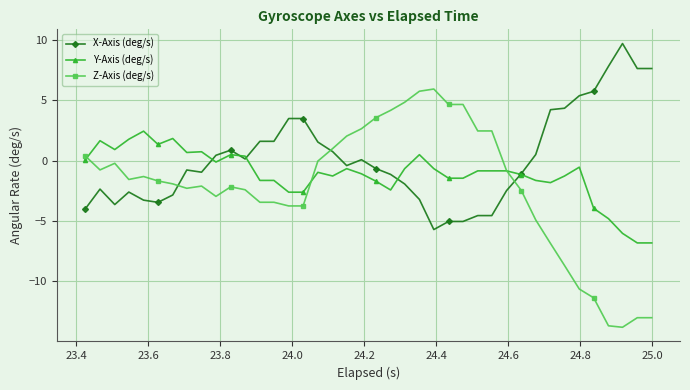

Does the chart display data point markers on the line(s)?

Yes